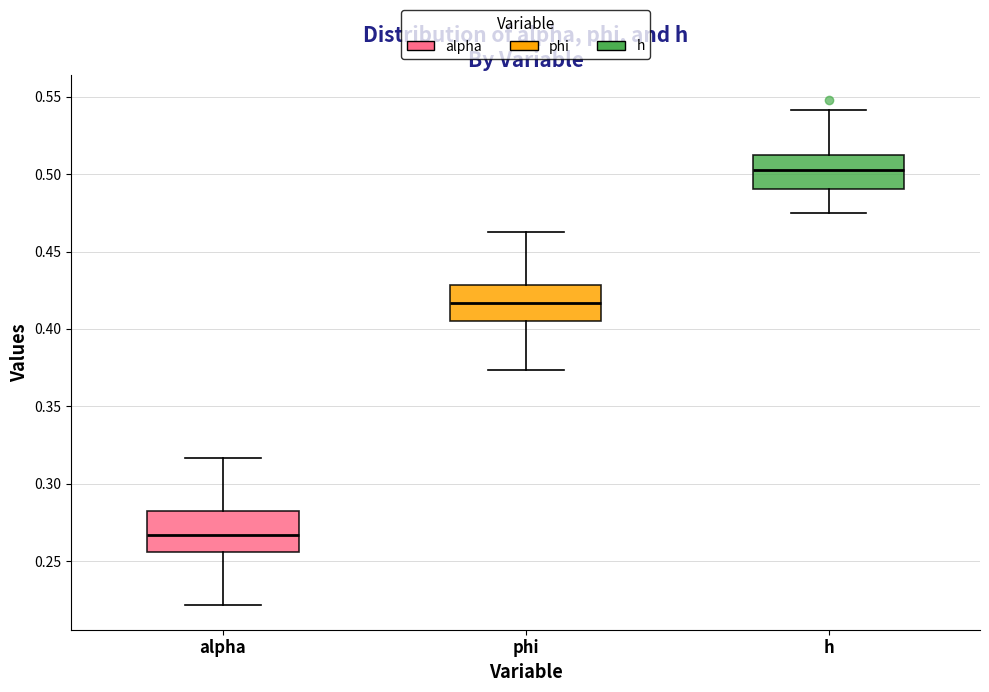

Reading left to right, transcribe this box plot: for each box, give where its median line is, the range the box spans, and where its two whiskers end, as read against the y-axis. The values are not printed on the chart, so give them approximately, as read against the axis.

alpha: median 0.265, box 0.255 to 0.280, whiskers 0.220 to 0.315
phi: median 0.415, box 0.405 to 0.430, whiskers 0.375 to 0.465
h: median 0.505, box 0.490 to 0.510, whiskers 0.475 to 0.540